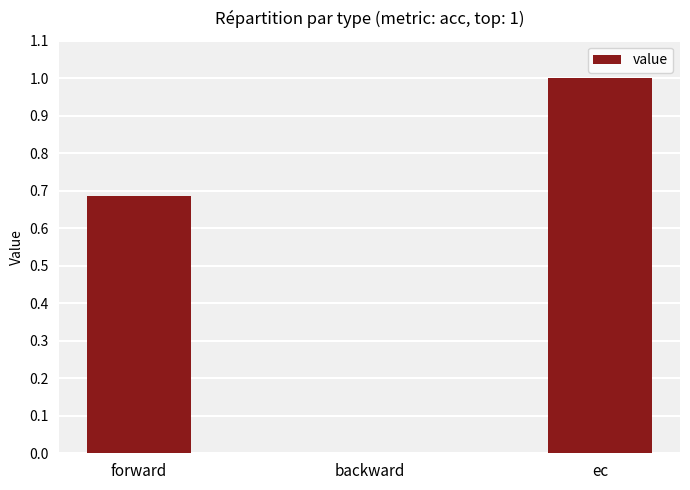

What is the maximum value shown in the chart?

1.0